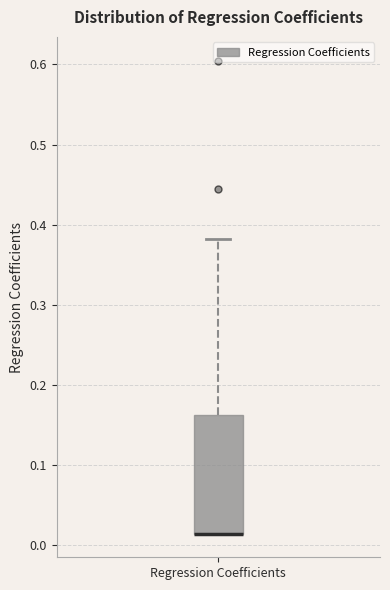

Where does the upper whisker of the box for Regression Coefficients end on the y-axis? The values are not printed on the chart, so give them approximately, as read against the axis.

0.38